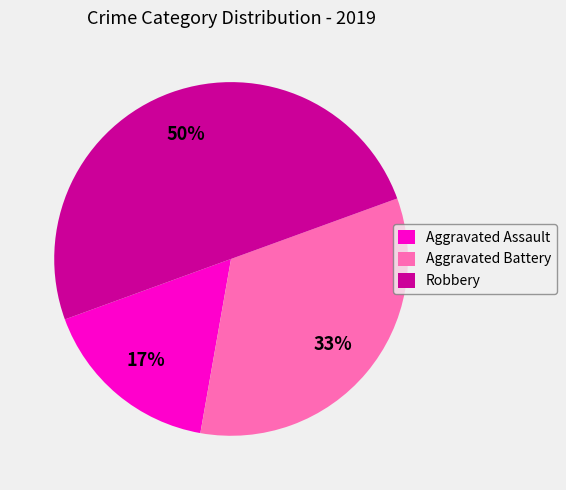

Which category has the biggest portion of the pie?

Robbery